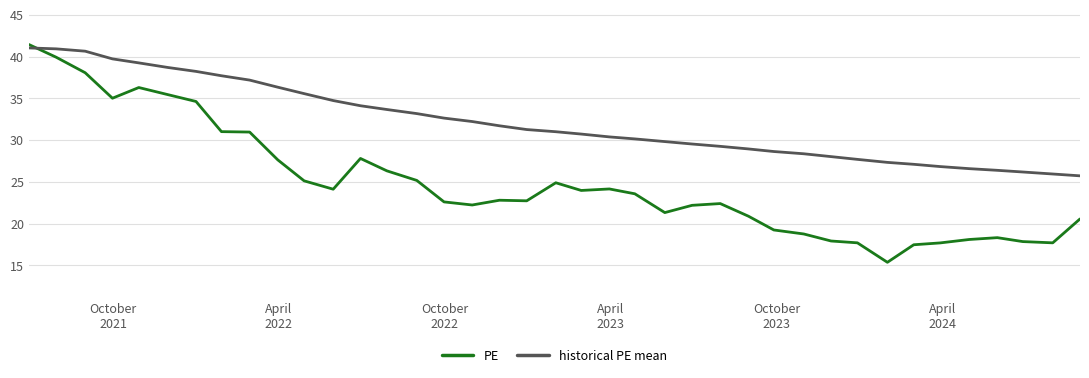

After their last crossing, which series has the higher values: PE or historical PE mean?

historical PE mean